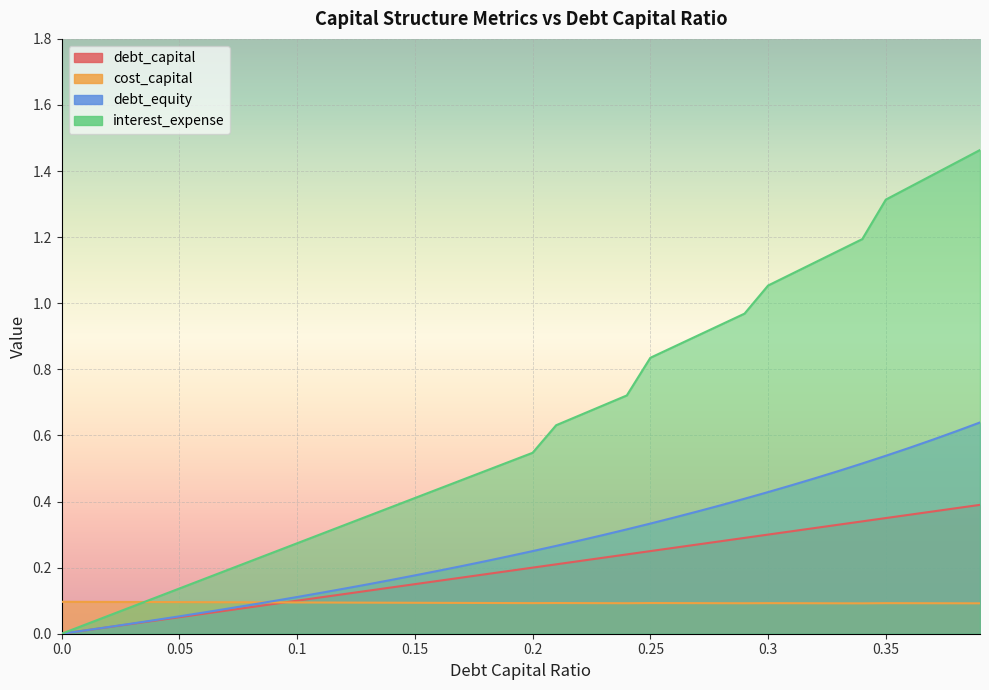

Which series has the largest range (max minus min)?

interest_expense